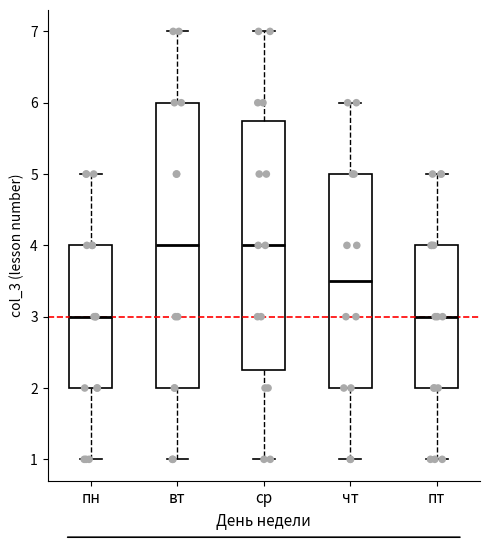

Reading left to right, read every box against the y-axis: the position of its median line, the range the box covers, and the ends of its whiskers. The values are not printed on the chart, so give them approximately, as read against the axis.

пн: median 3.0, box 2.0 to 4.0, whiskers 1.0 to 5.0
вт: median 4.0, box 2.0 to 6.0, whiskers 1.0 to 7.0
ср: median 4.0, box 2.3 to 5.8, whiskers 1.0 to 7.0
чт: median 3.5, box 2.0 to 5.0, whiskers 1.0 to 6.0
пт: median 3.0, box 2.0 to 4.0, whiskers 1.0 to 5.0